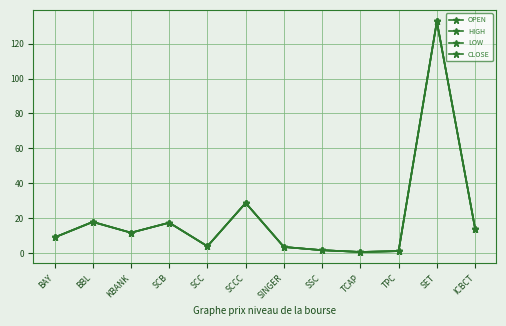

Reading left to right, list all the values displayed in this chart.

OPEN: 9.1	18.0	11.8	17.5	4.0	28.8	3.6	1.8	0.8	1.3	132.7	14.1
HIGH: 9.1	18.0	11.8	17.5	4.0	28.8	3.7	1.8	0.8	1.3	132.7	14.1
LOW: 9.1	17.8	11.8	17.5	4.0	28.8	3.6	1.8	0.8	1.3	132.7	14.1
CLOSE: 9.1	18.0	11.8	17.5	4.0	28.8	3.7	1.8	0.8	1.3	132.7	14.1